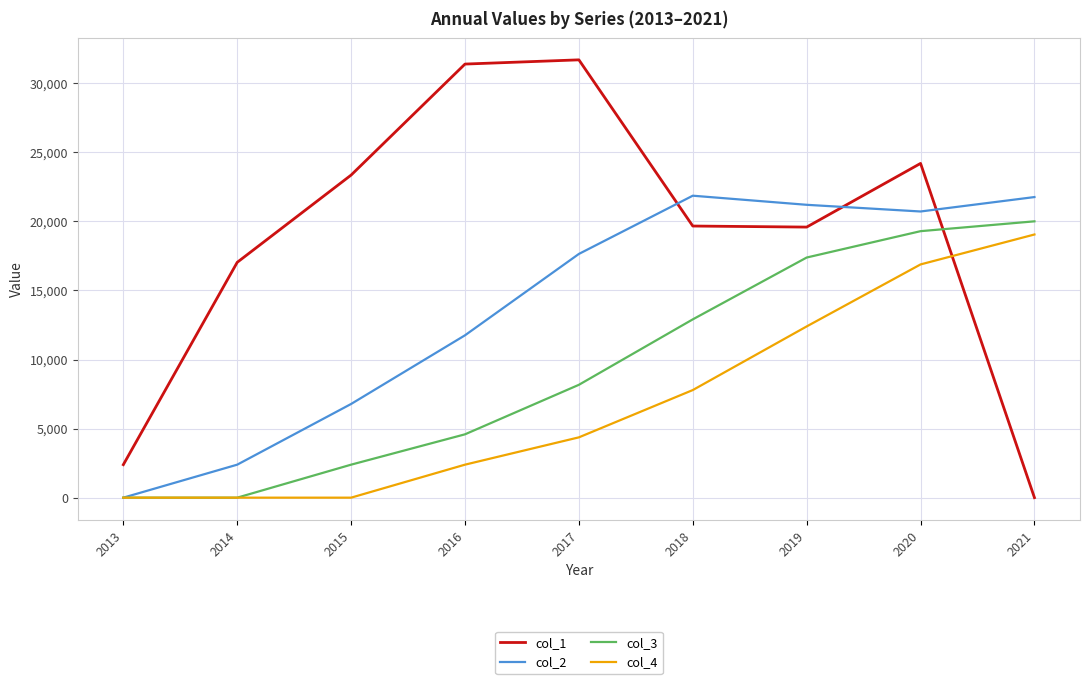

The col_1 series shows 19591.0 at 2019. True or false?

True